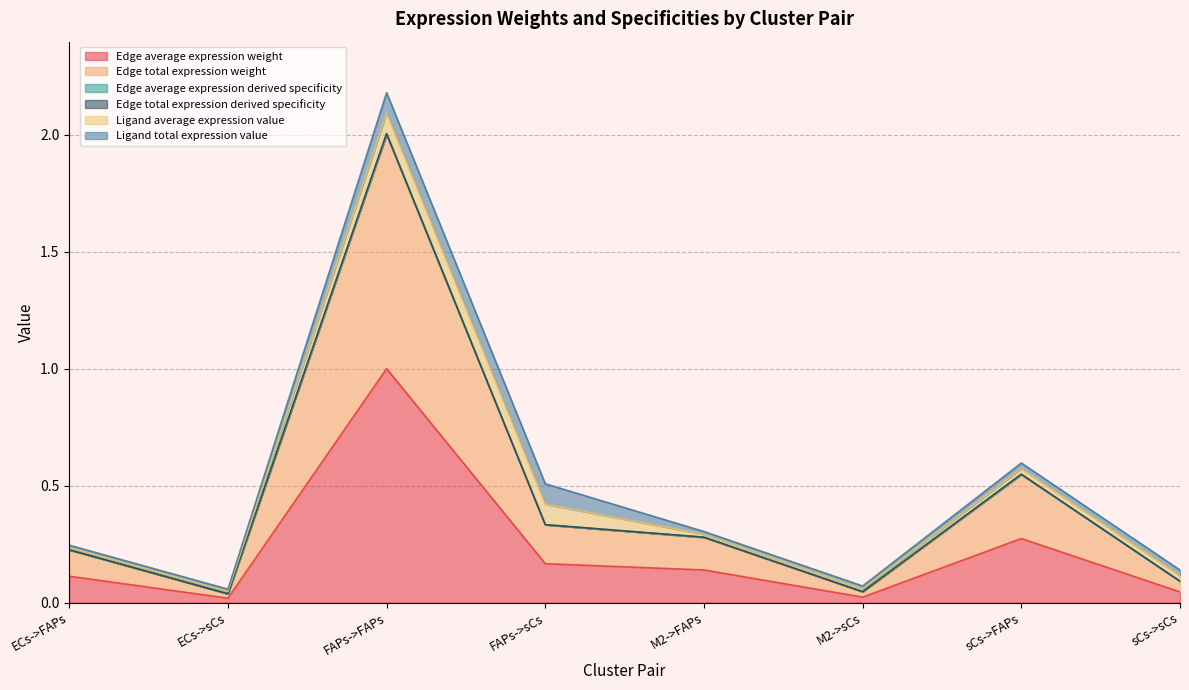

Which series has the widest spread of values?

Edge average expression weight